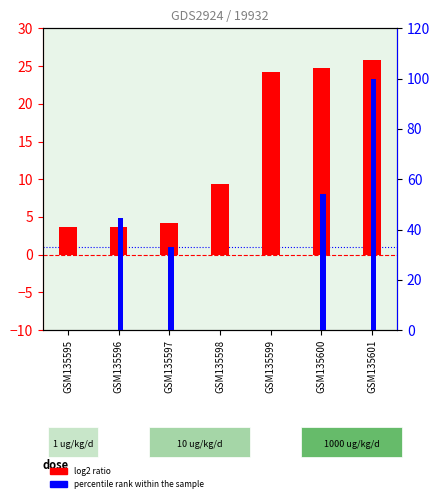

What is the sum of all log2 ratio values?

95.7